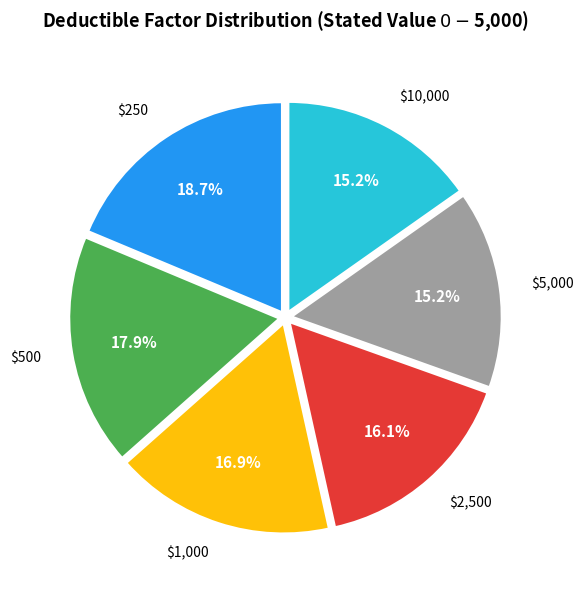

Is there any slice that represents more than half of the pie?

No